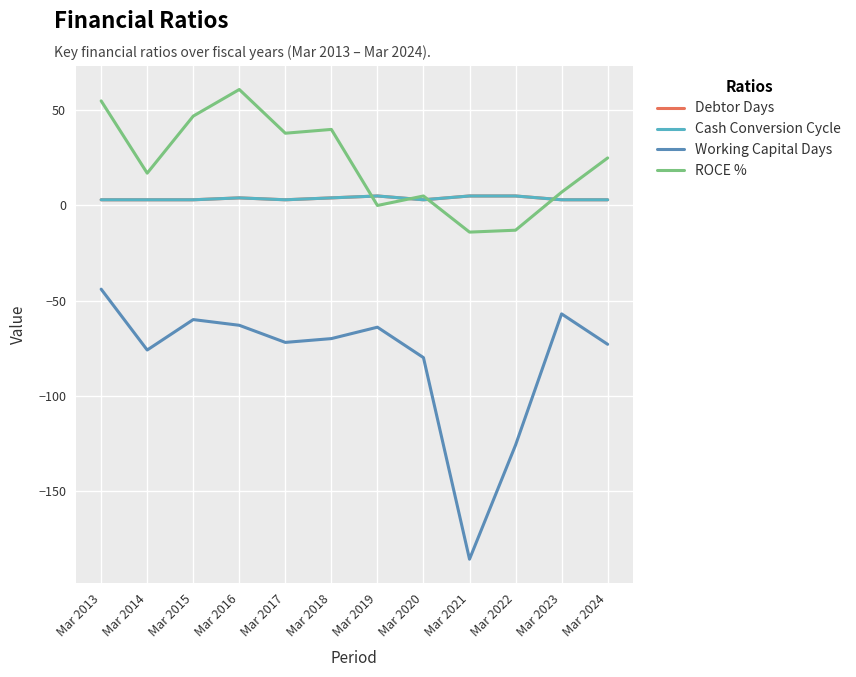

At which category is the sum across all series the highest?

Mar 2013